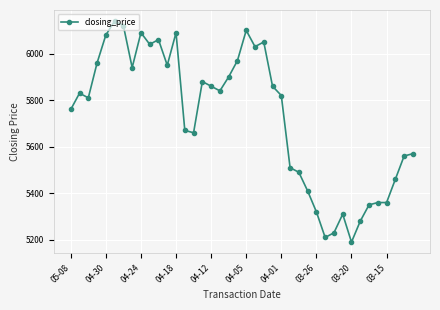

What is the average value?

5728